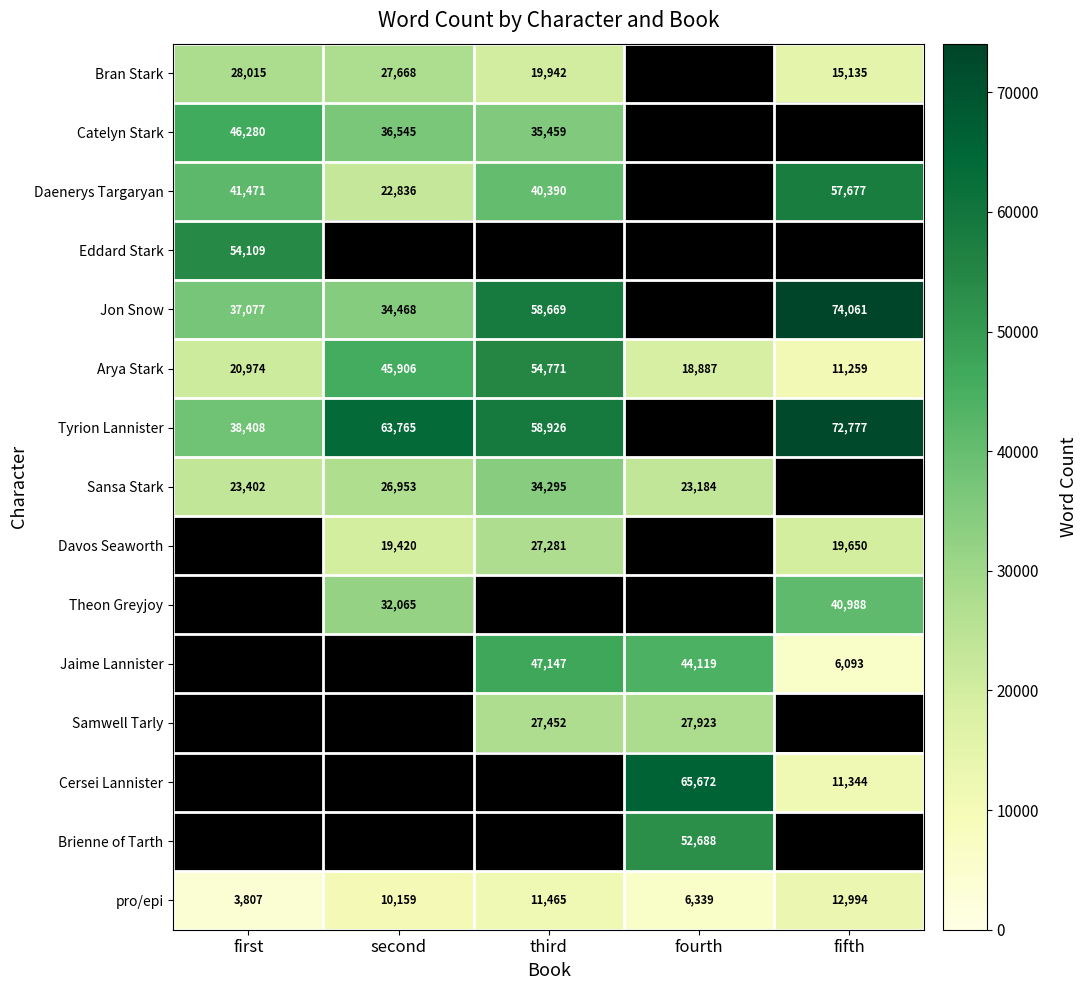

True or false: Eddard Stark has a value of 54109 at first.

True